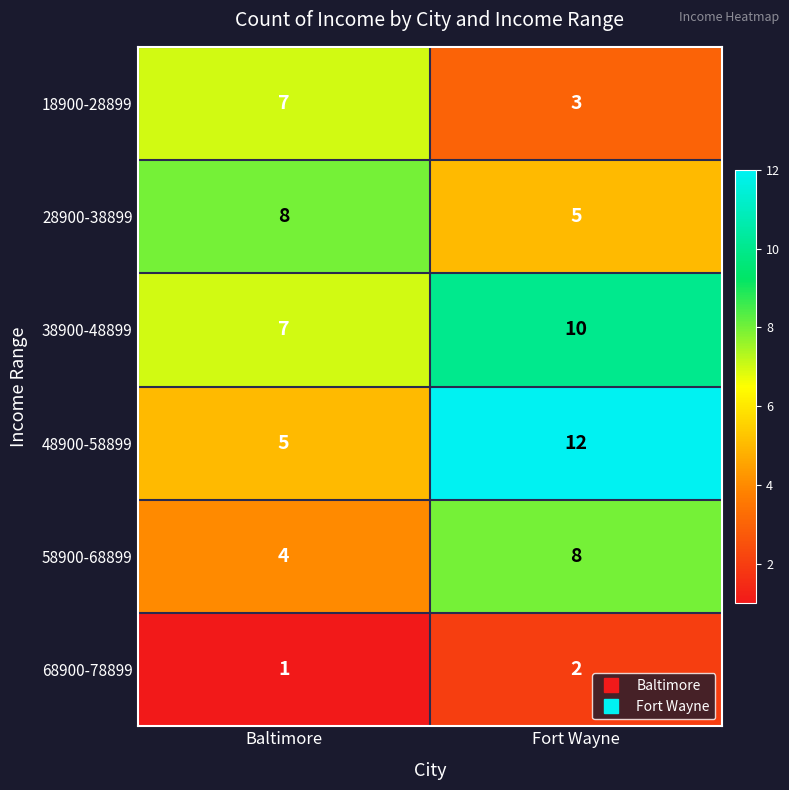

Where is 28900-38899 nearest to the value 6?

Fort Wayne